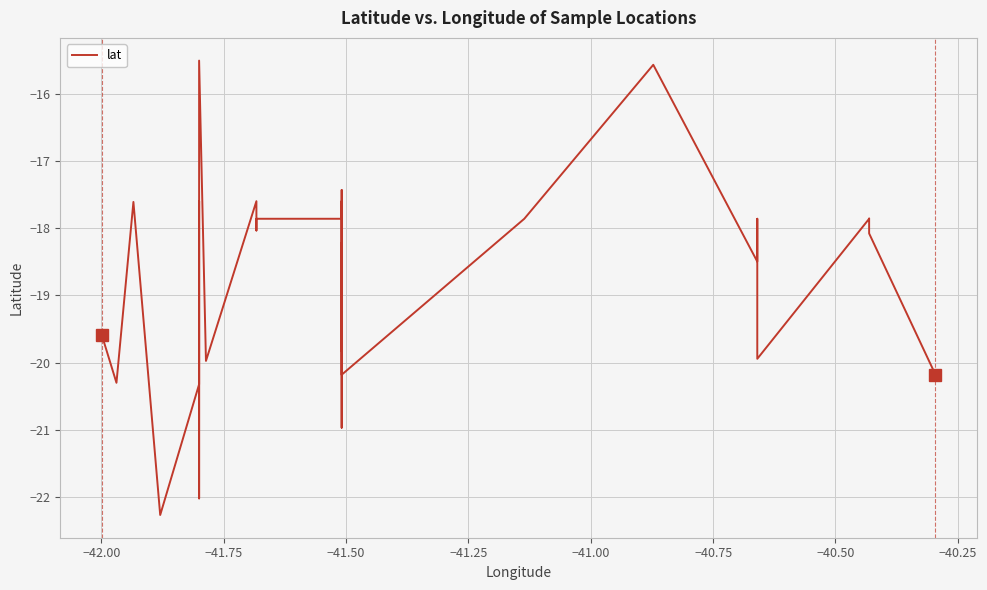

What is the maximum value shown in the chart?

-15.5